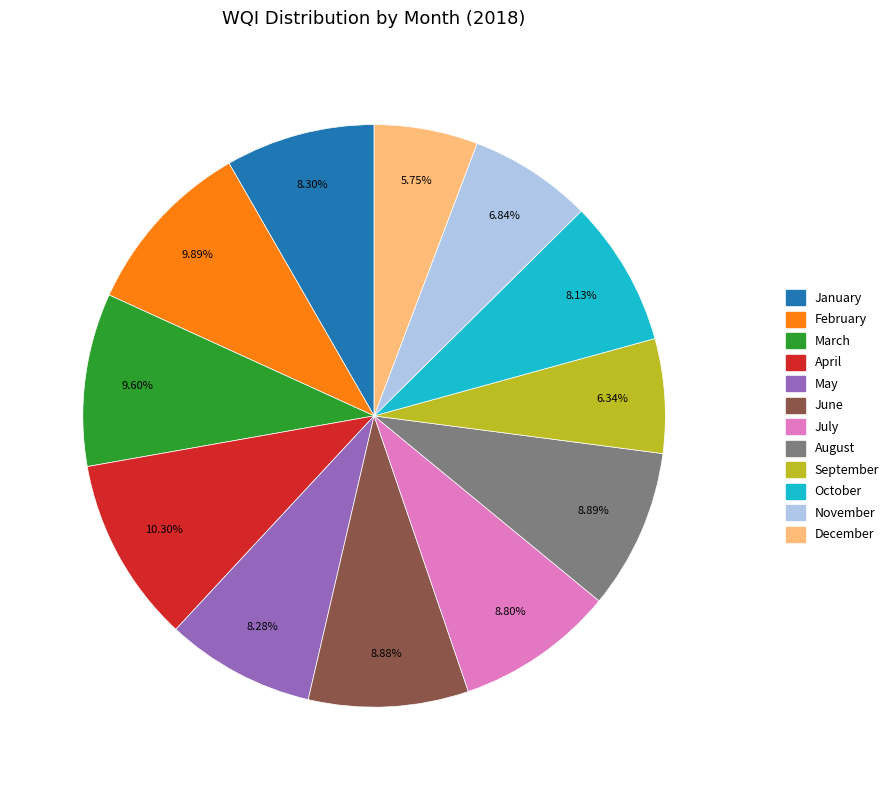

Combined, do May and November account for over 50%?

No